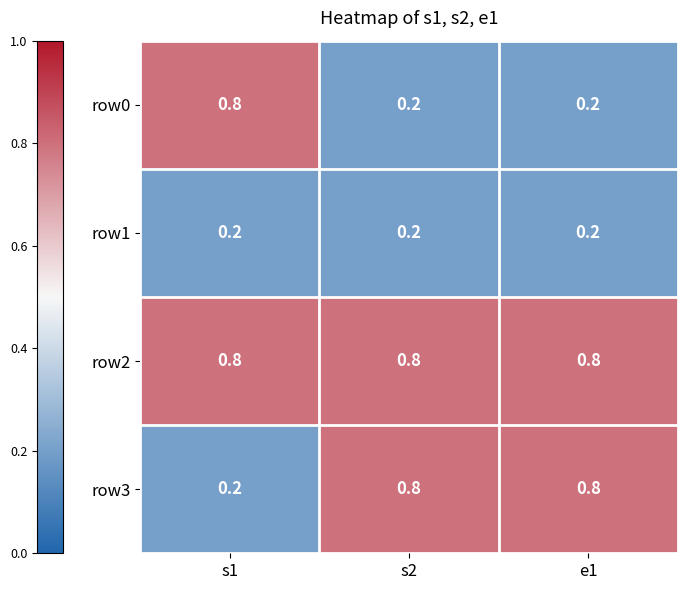

What is the average value of the row3 series?

0.6